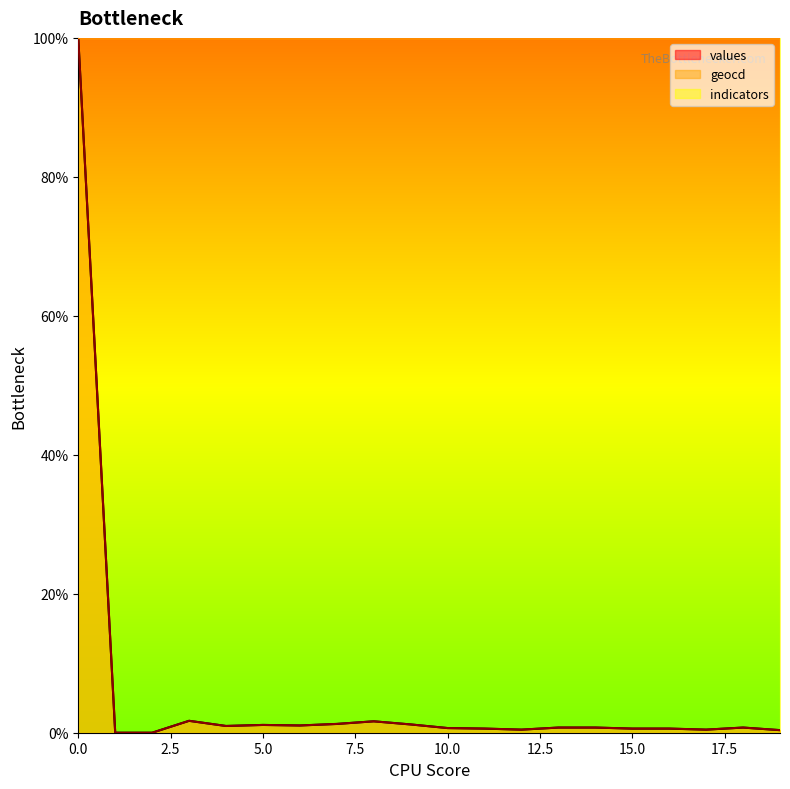

What is the average value of the geocd series?

5.7